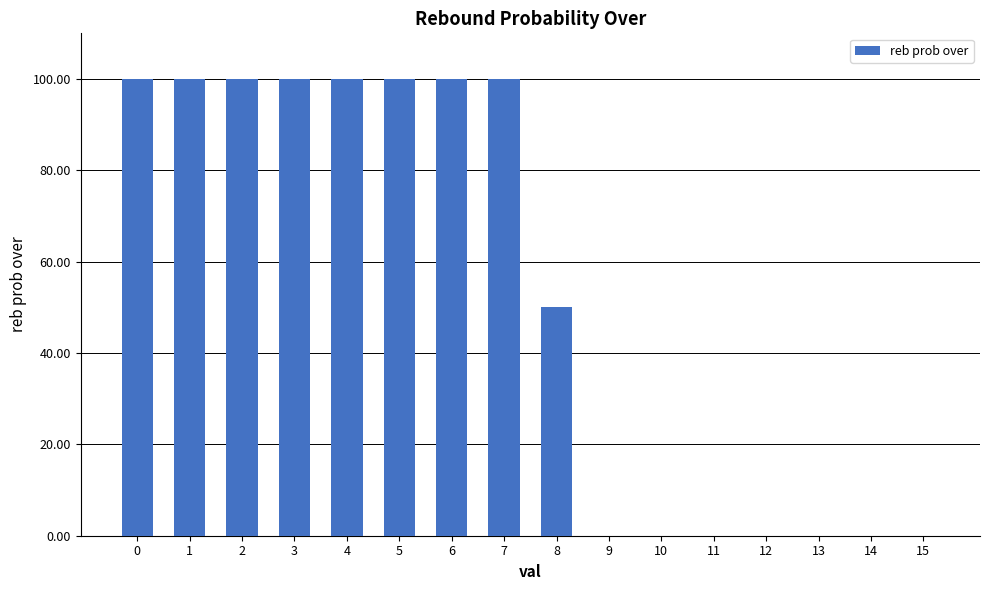

What is the sum of the values at 3 and 12?

100